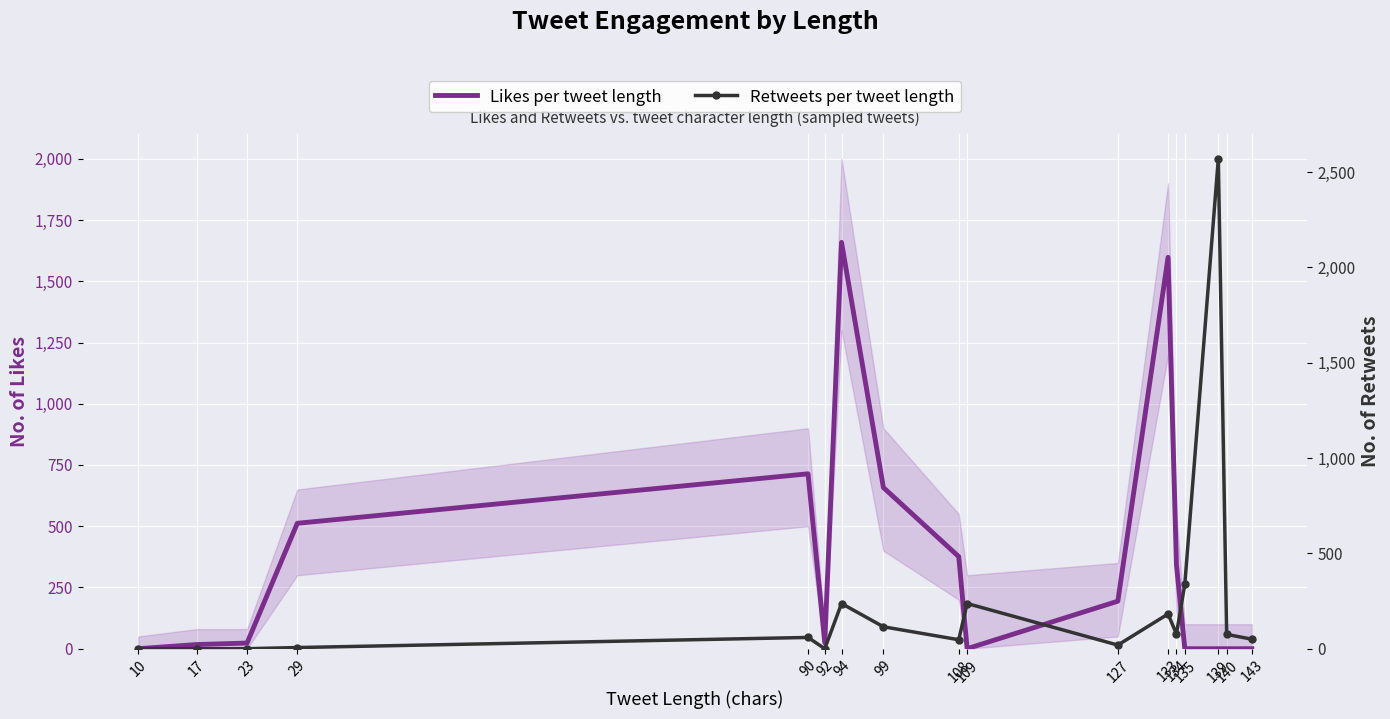

Which series has the widest spread of values?

Retweets per tweet length